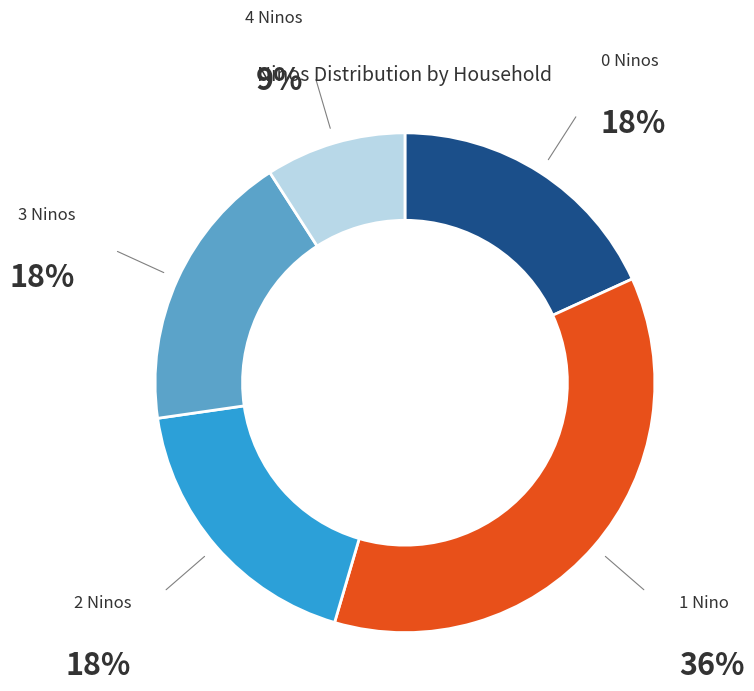

To the nearest percent, what is the average slice percentage?

20%